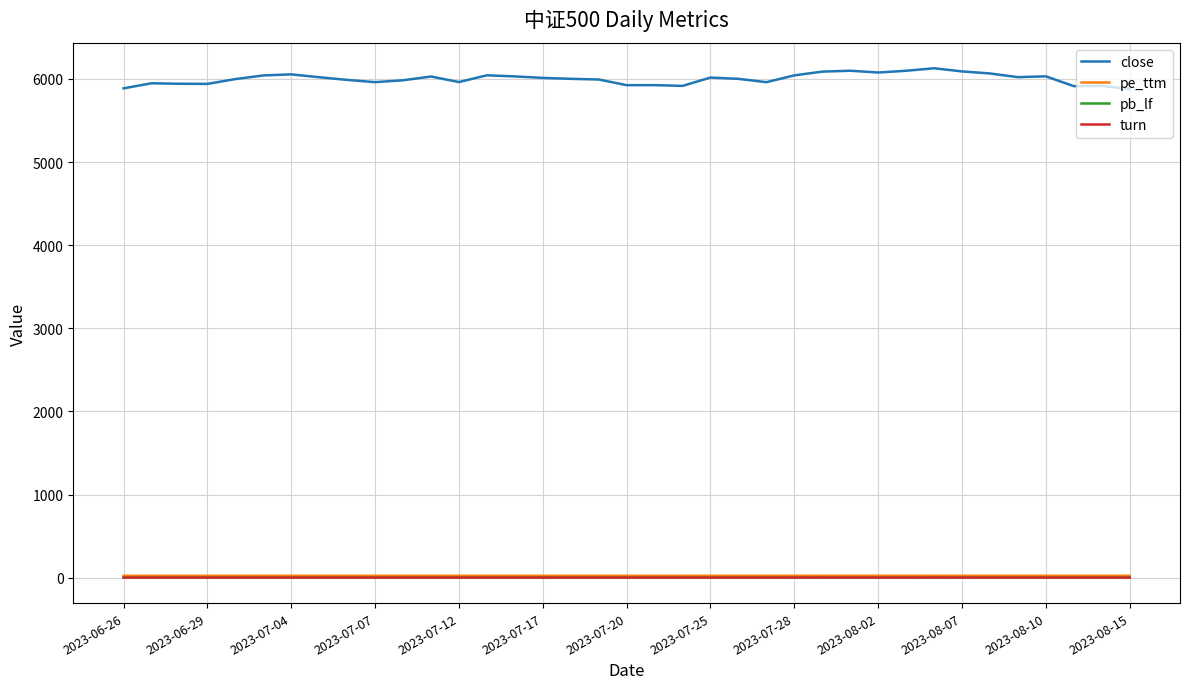

What is the maximum value for close?

6128.6